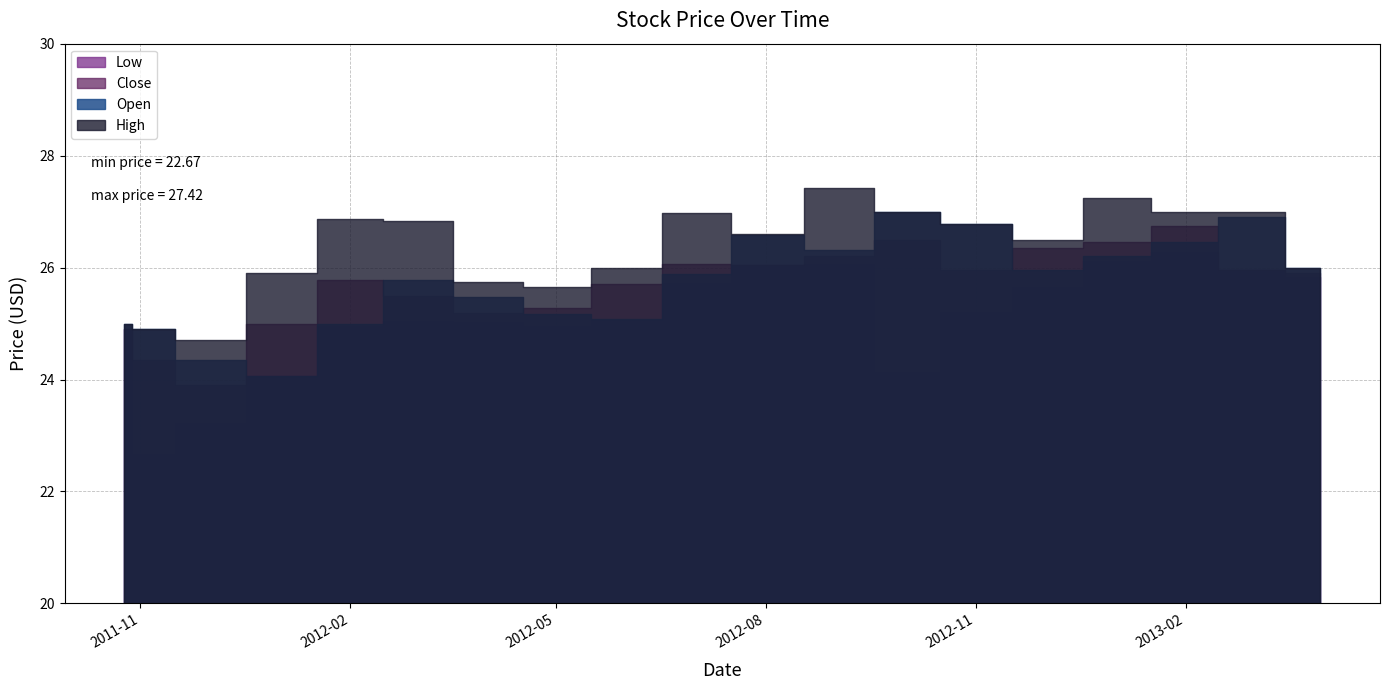

What is the difference between the maximum and minimum values in the High series?

2.7